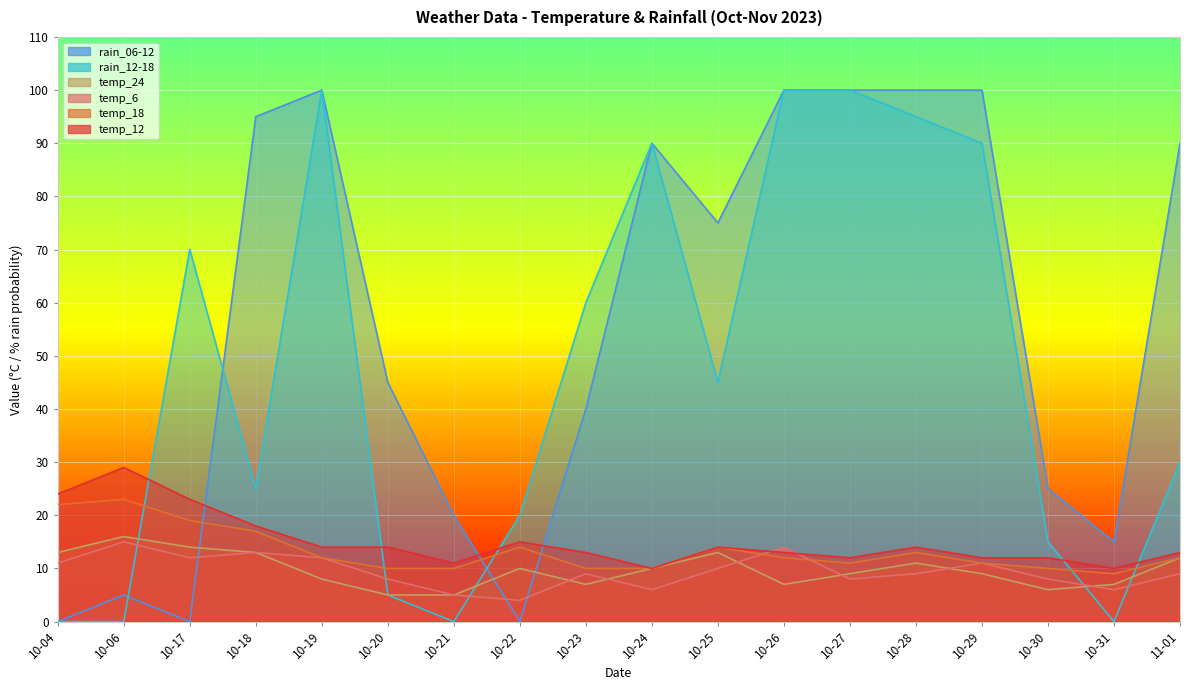

How many lines are shown in the chart?

6